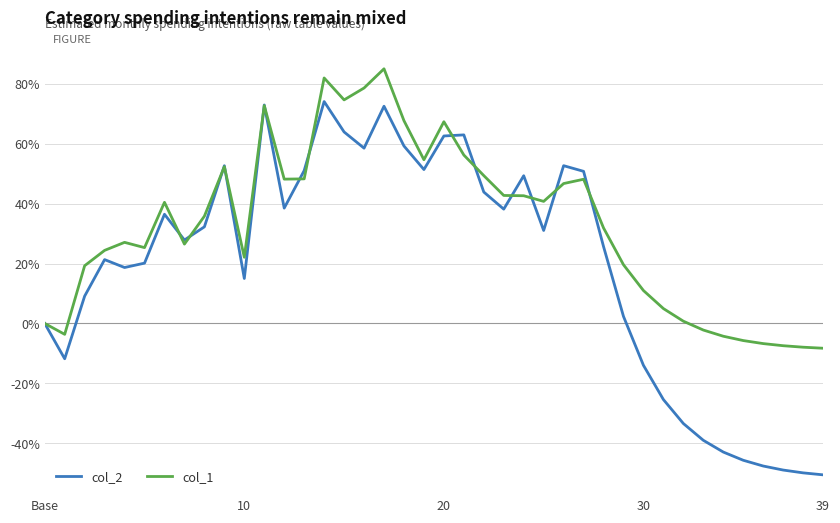

What is the average value of the col_1 series?

32.5